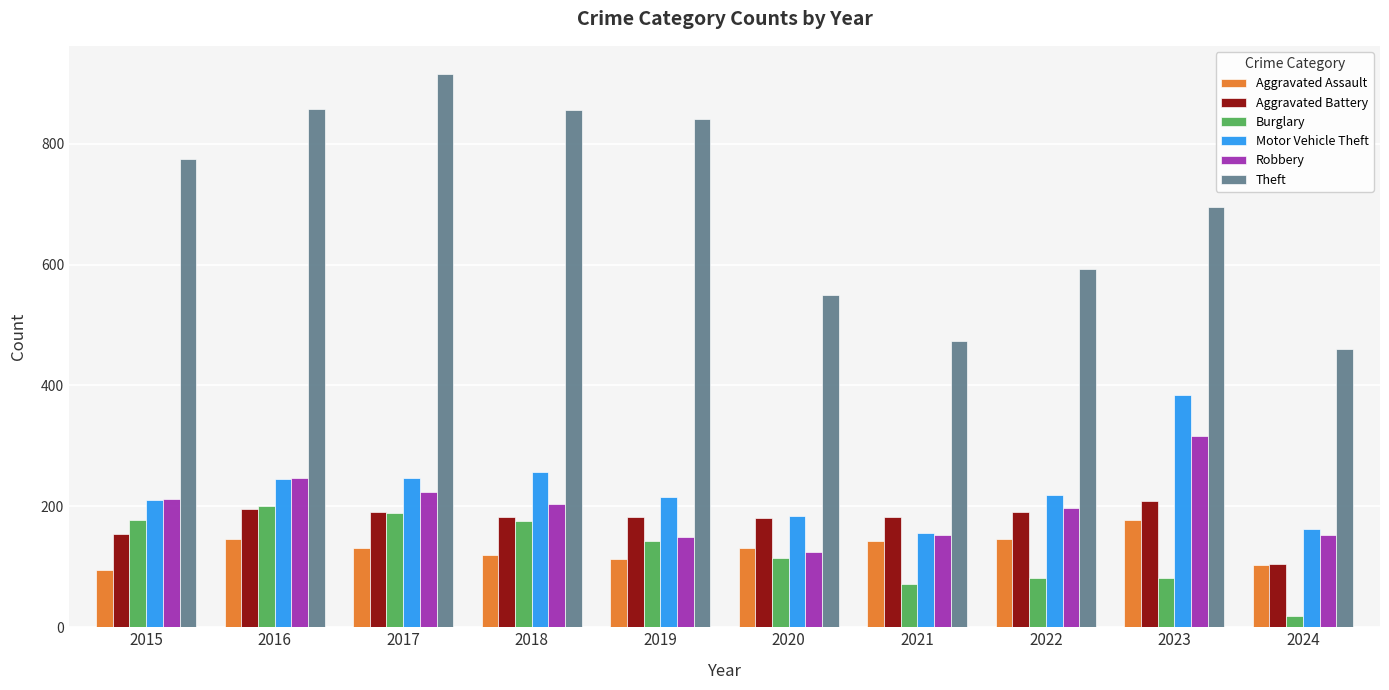

What is the spread (max minus min) of values at 2017?

785